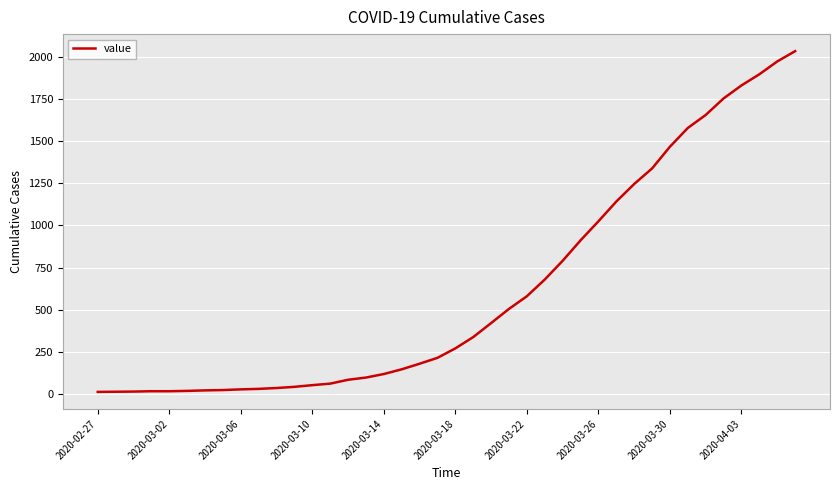

What is the smallest value displayed?

13